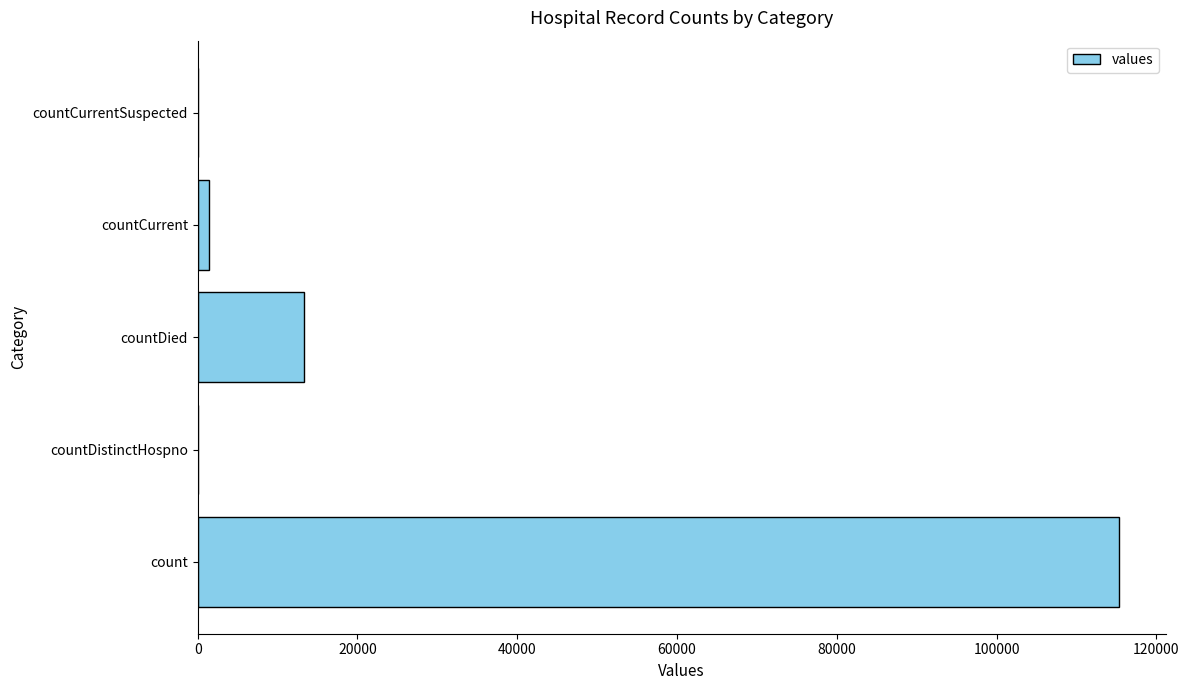

Where is the data nearest to the value 57689?

countDied